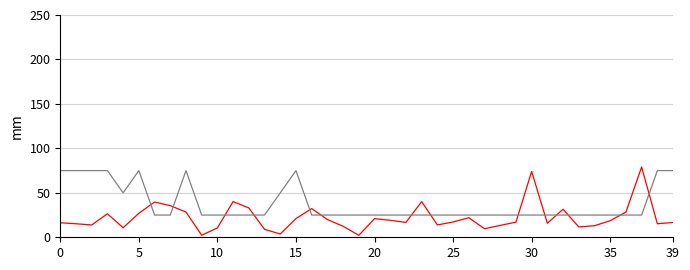

What is the maximum value shown in the chart?

79.1